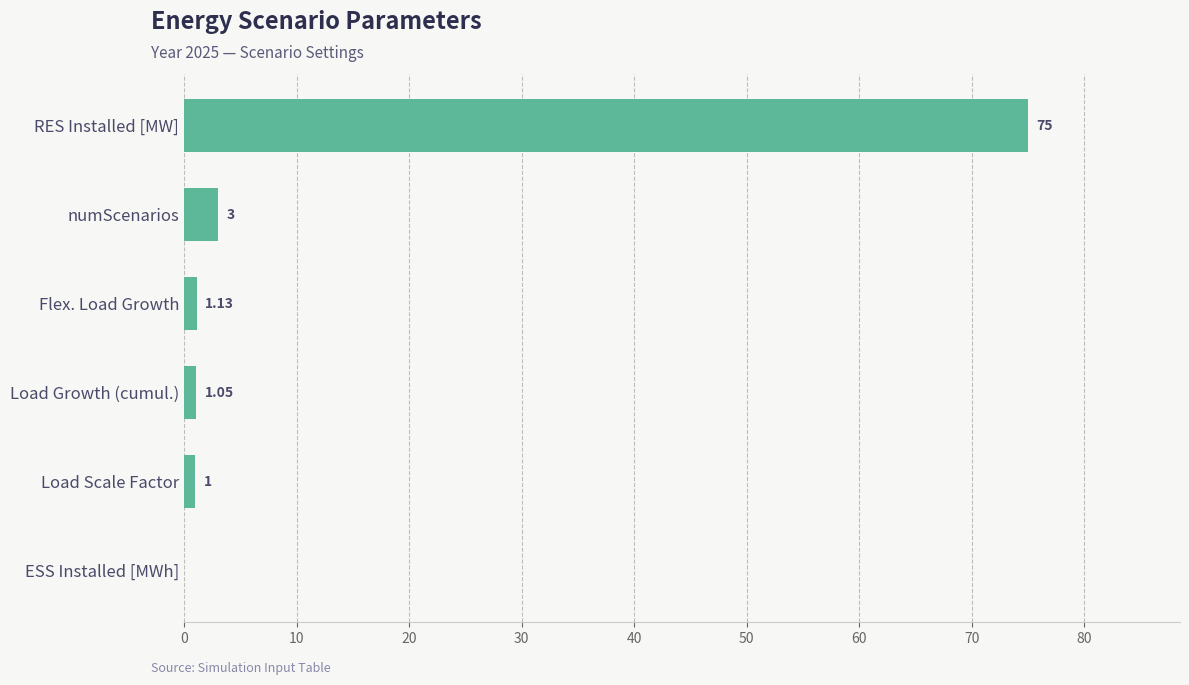

What is the change in value from Load Scale Factor to RES Installed [MW]?

+74.0